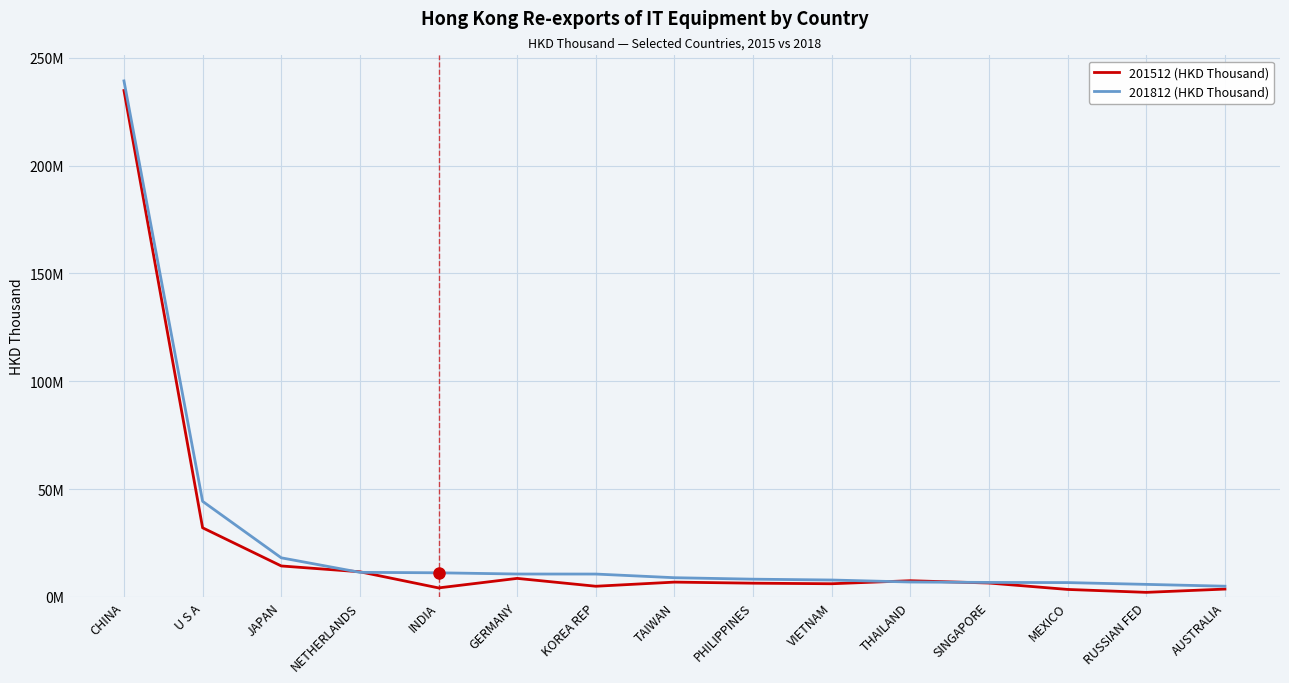

Is this an area chart (filled region under the line)?

No